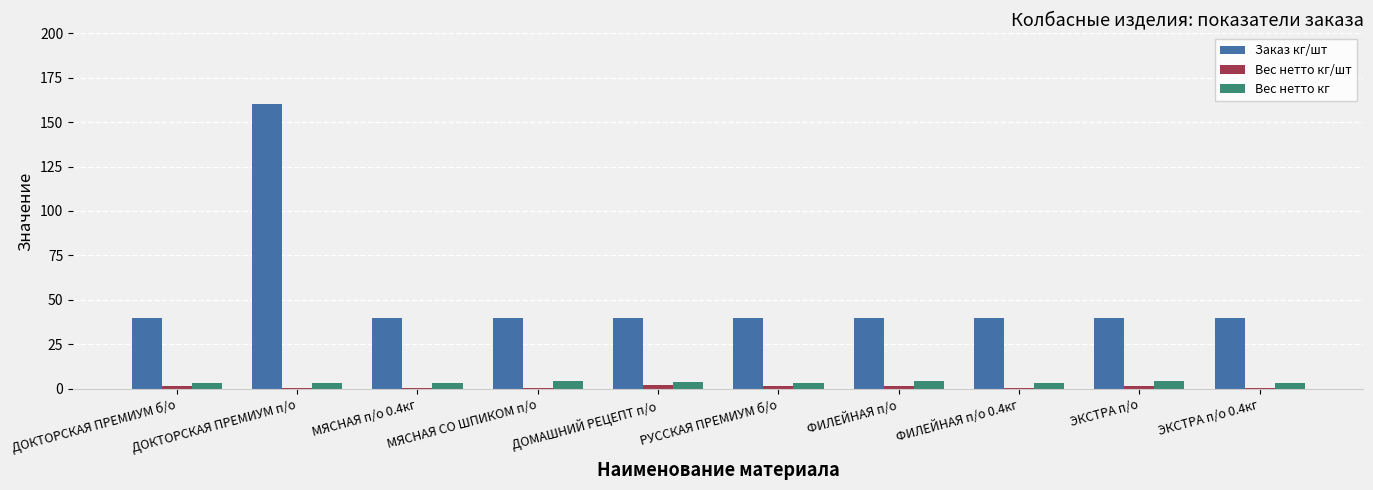

Is it true that Заказ кг/шт equals 64.6 at ДОМАШНИЙ РЕЦЕПТ п/о?

False